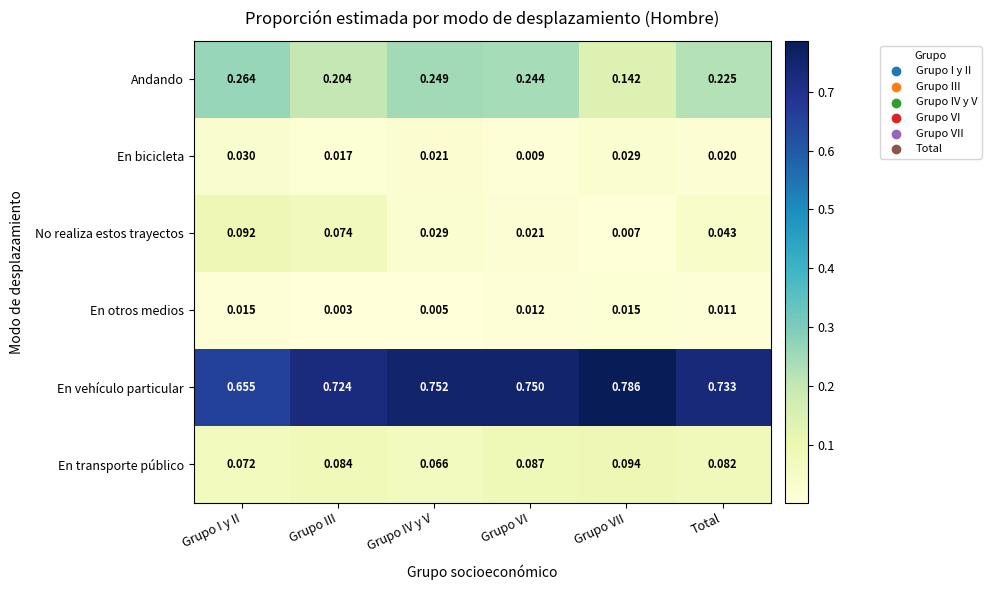

Rank the series at Grupo VI from highest to lowest value.

En vehículo particular, Andando, En transporte público, No realiza estos trayectos, En otros medios, En bicicleta